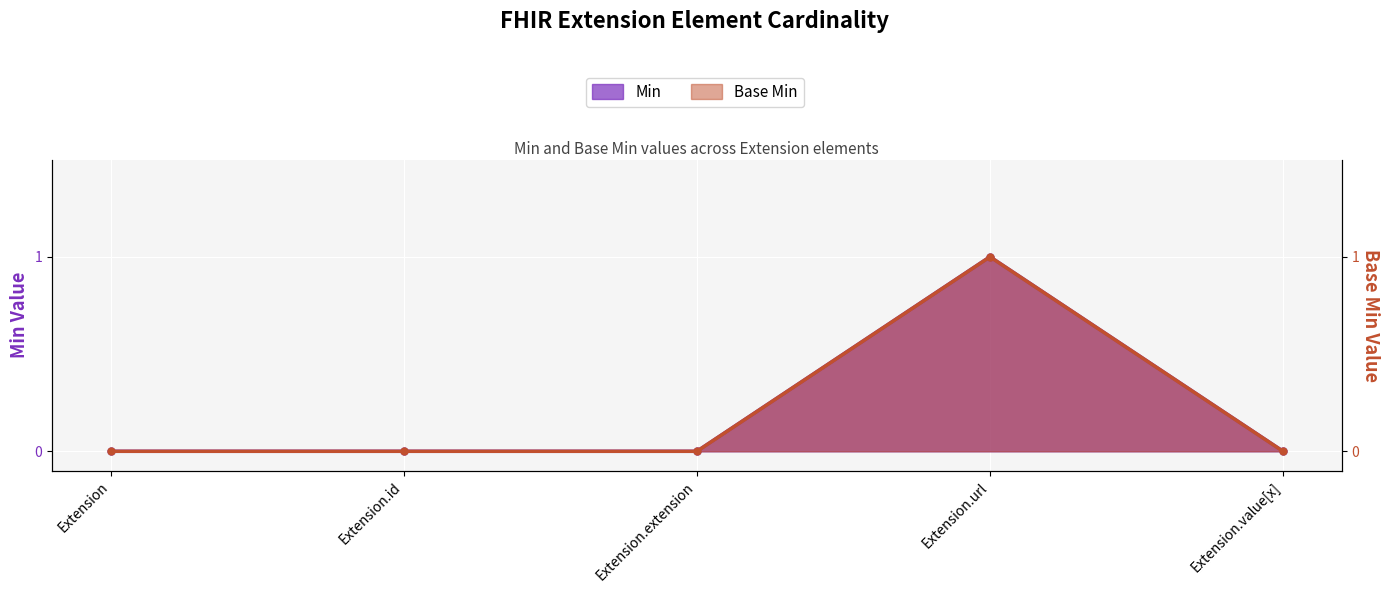

Count the Min values in the range 0 to 1.

5